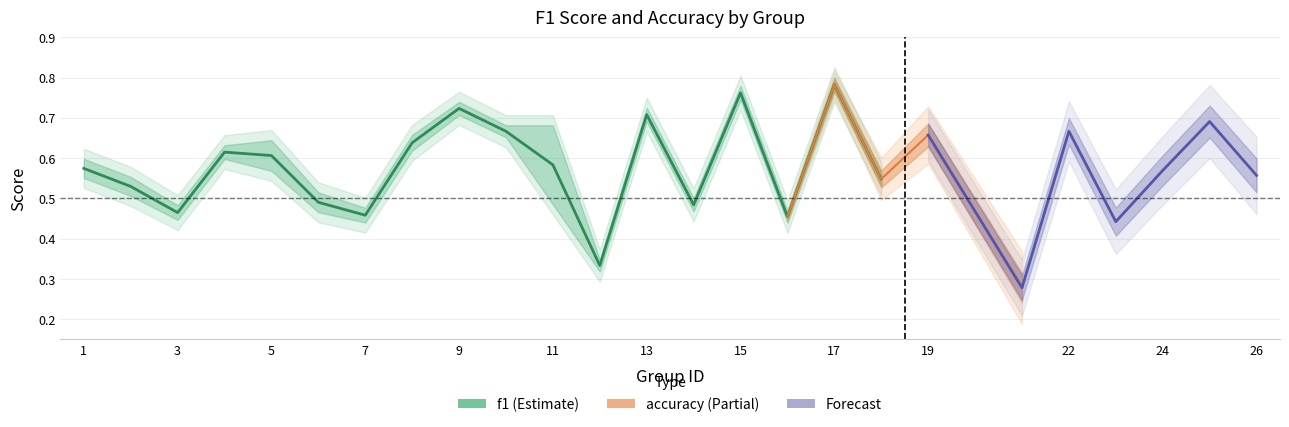

Between 22 and 13, which is larger?

13